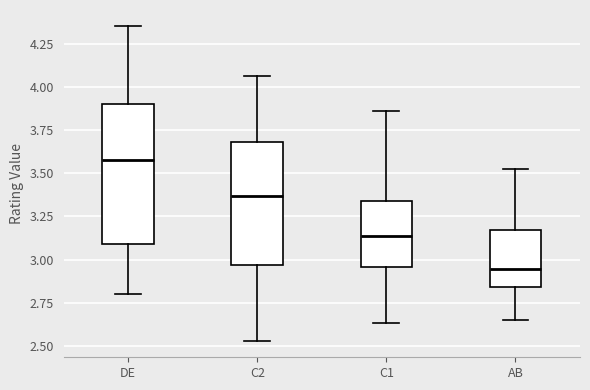

Which box is the tallest, from its lower edge to its upper edge?

DE